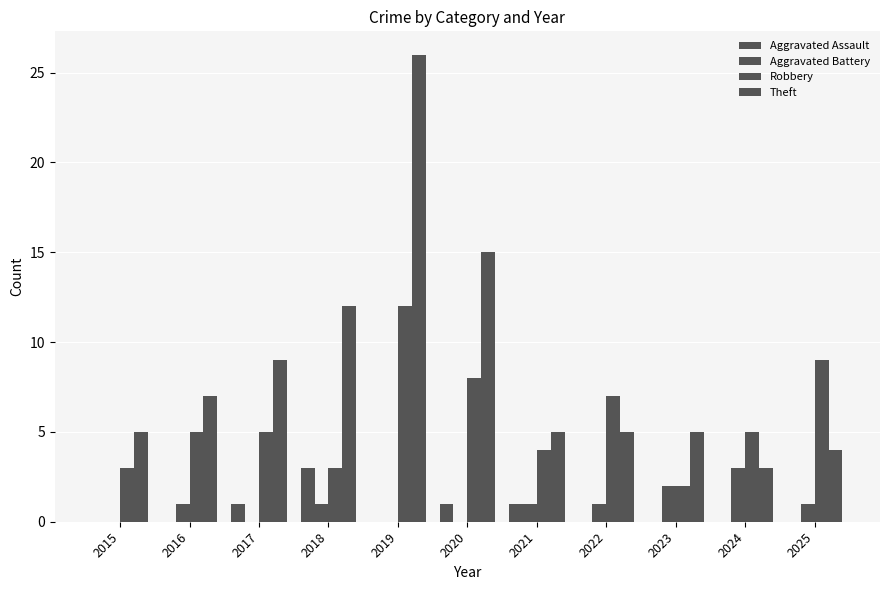

Does the chart contain stacked bars?

No